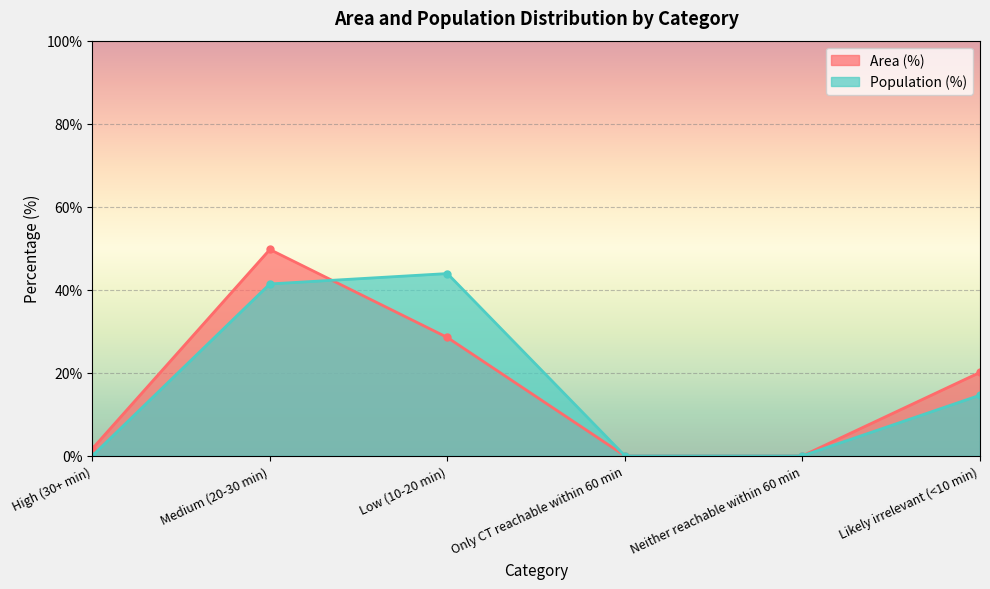

At which label does Population (%) first exceed 14?

Medium (20-30 min)